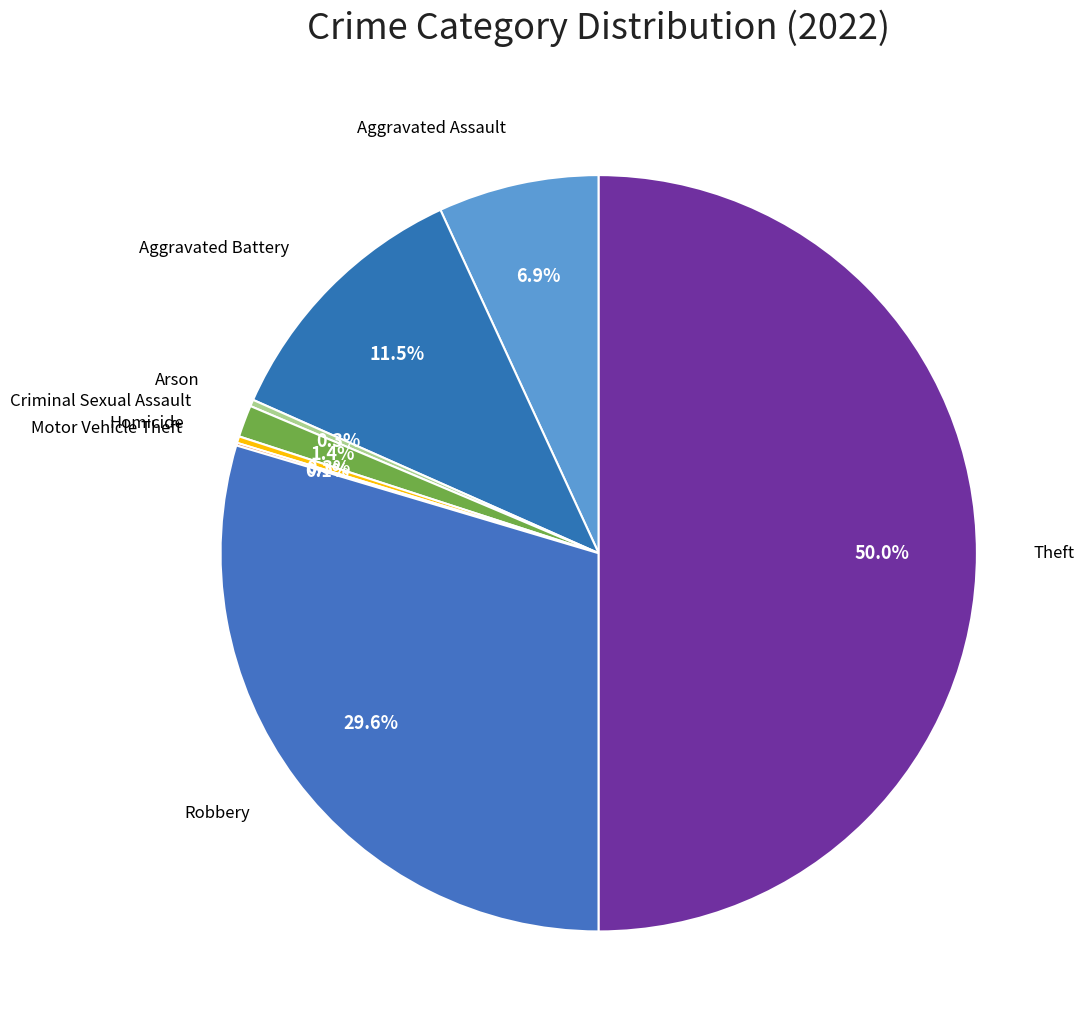

Count the number of slices in the pie.

8